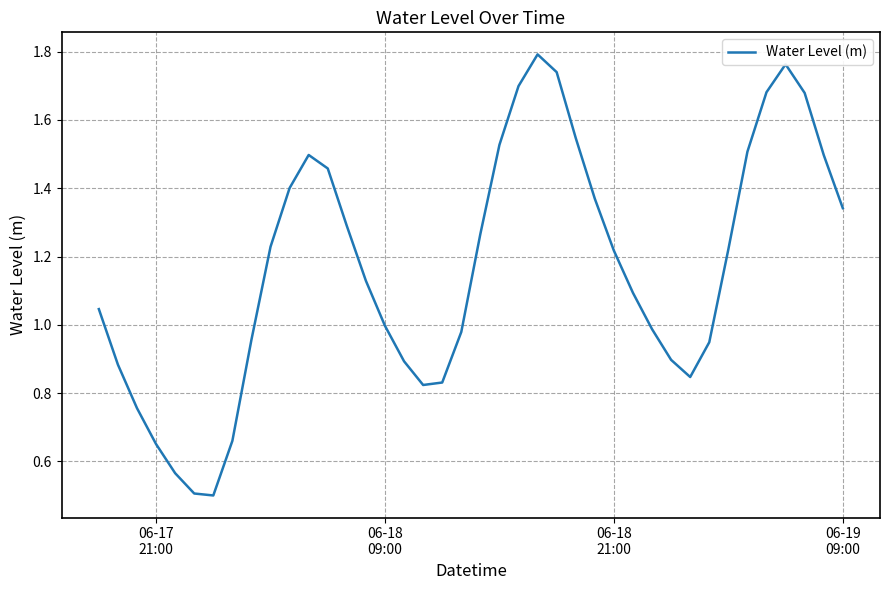

How many interior local valleys (lower than both neighbors) does the data have?

3